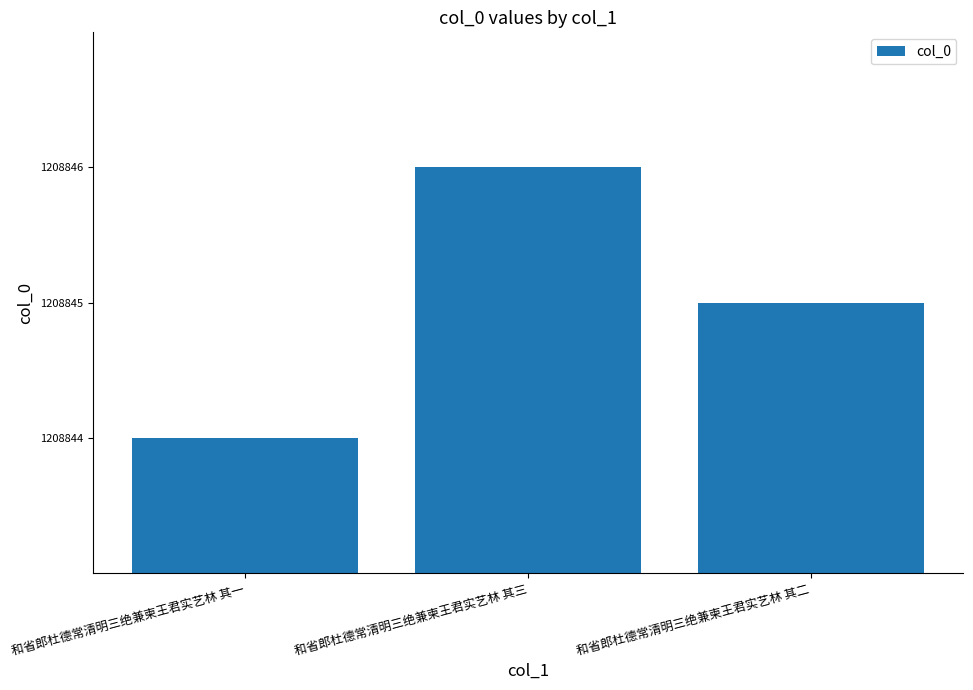

What is the change in value from 和省郎杜德常清明三绝兼柬王君实艺林 其一 to 和省郎杜德常清明三绝兼柬王君实艺林 其二?

+1